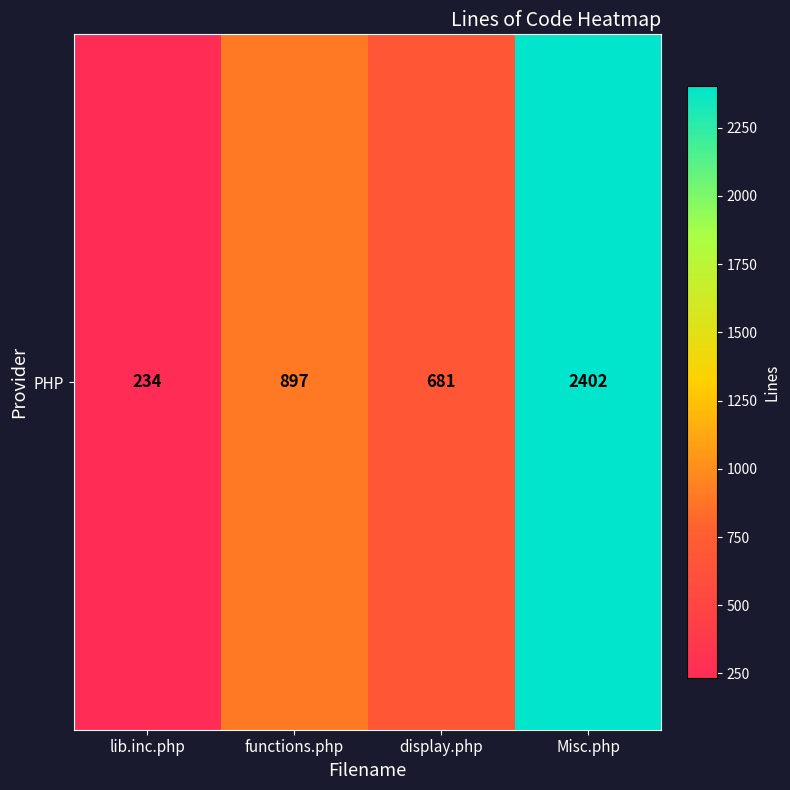

List the labels in order of value, smallest first.

lib.inc.php, display.php, functions.php, Misc.php